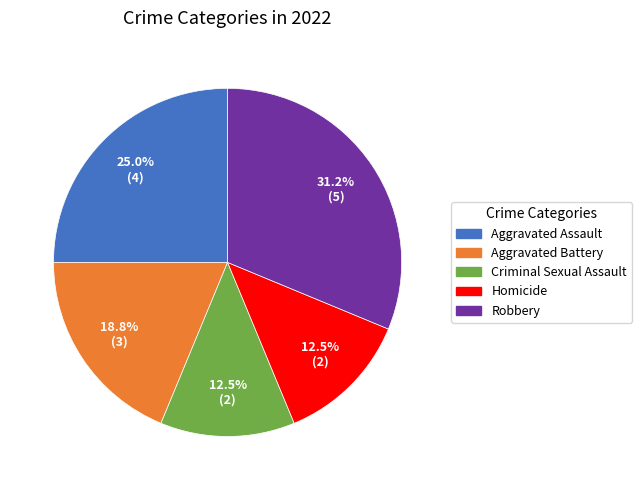

Is Homicide the majority of the pie?

No